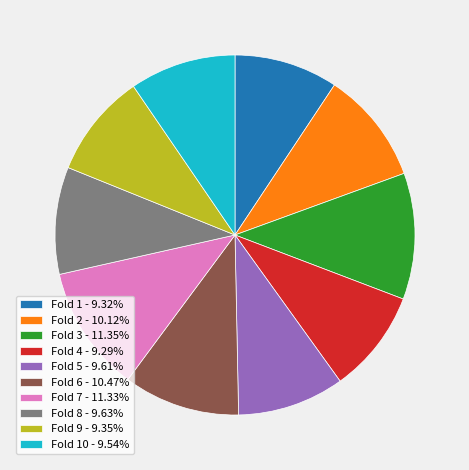

Does any single category account for the majority?

No